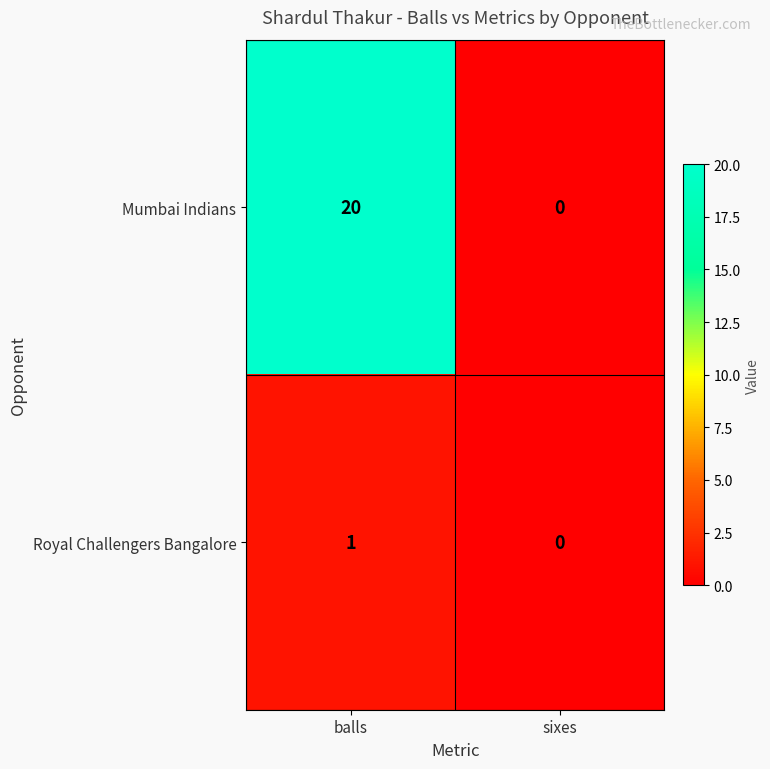

How many positive values does the Mumbai Indians series have?

1